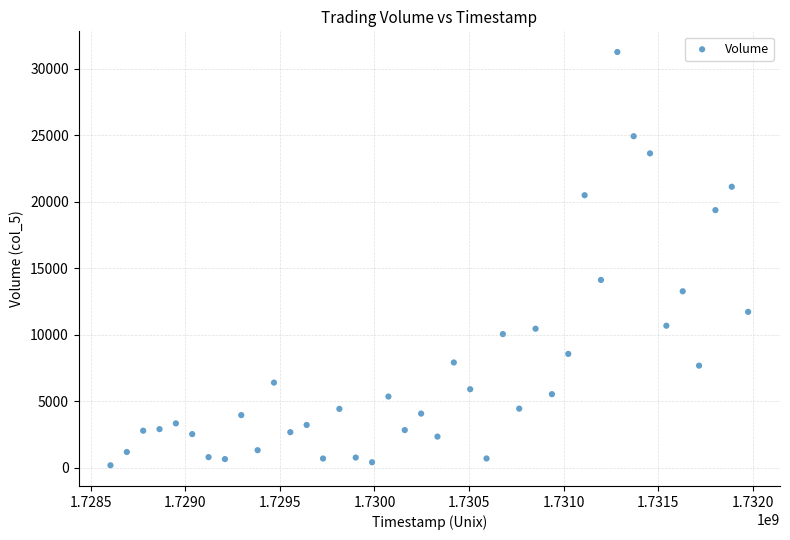

What Y value in the scatter plot is closest to 15714?

14113.9